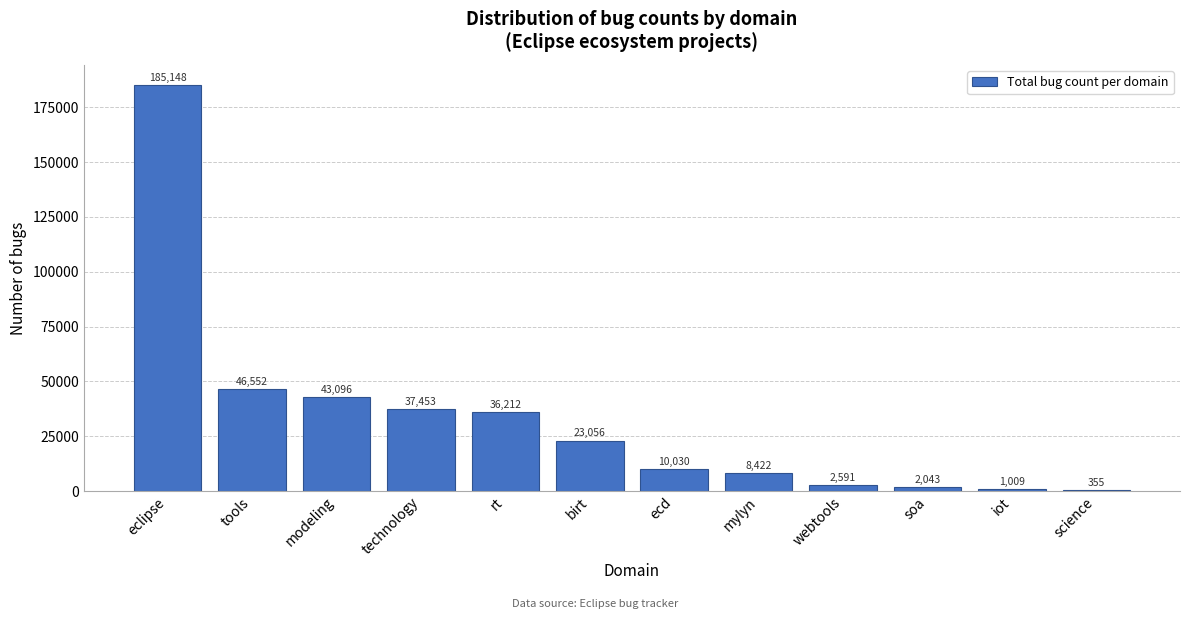

Reading right to left, list all the values displayed in this chart.

science=355	iot=1009	soa=2043	webtools=2591	mylyn=8422	ecd=10030	birt=23056	rt=36212	technology=37453	modeling=43096	tools=46552	eclipse=185148